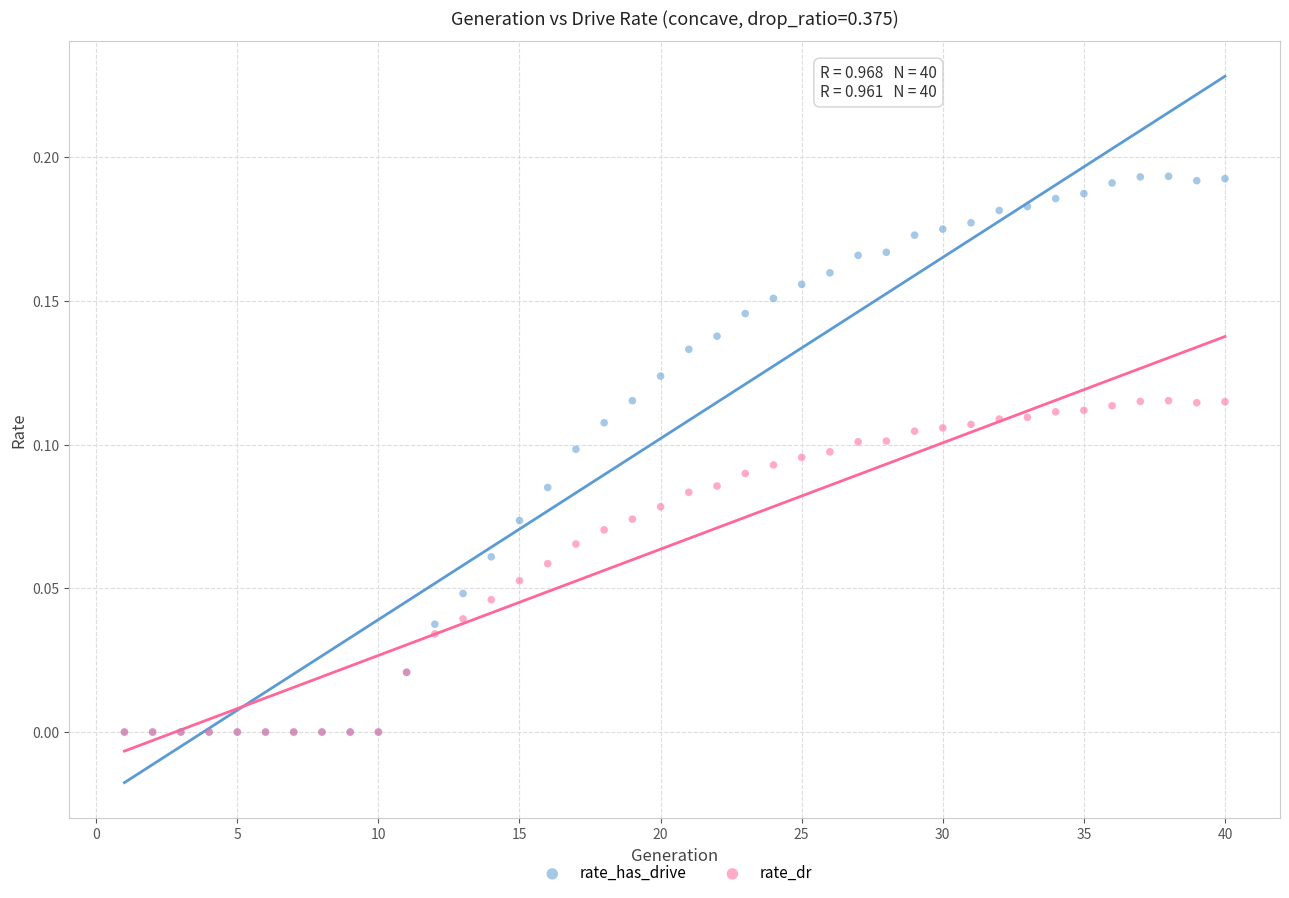

Which series contains the highest Y value?

rate_has_drive